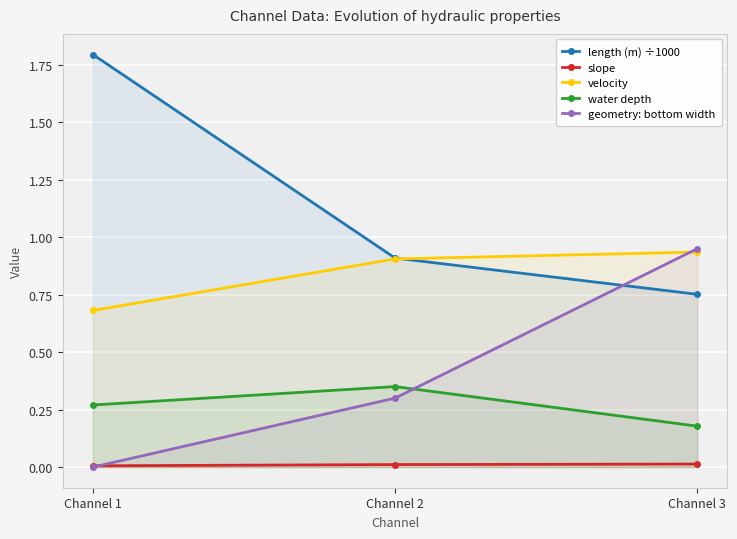

What is the spread (max minus min) of values at Channel 2?

0.9